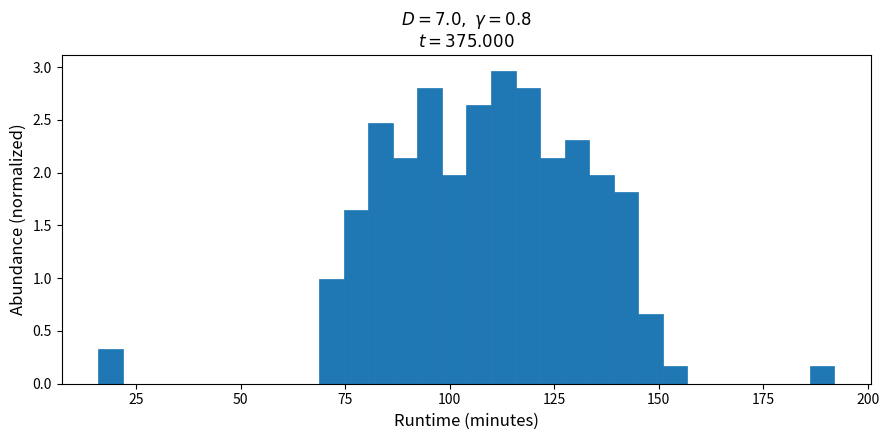

Around what value on the x-axis is the tallest bar? Give the approximate position of its centre, as read against the axis.

115